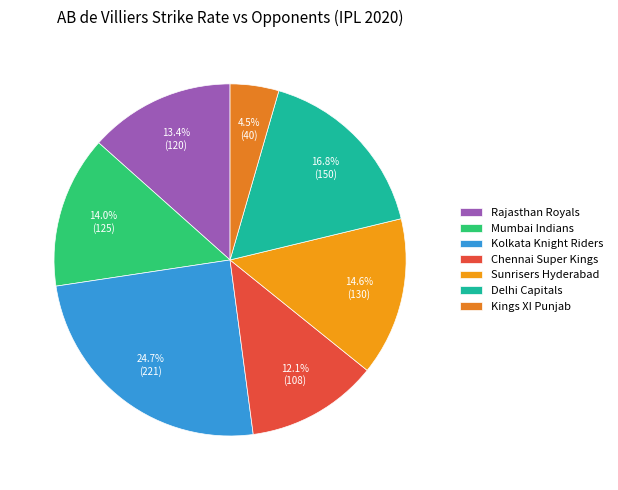

To the nearest percent, what portion does Delhi Capitals represent?

17%